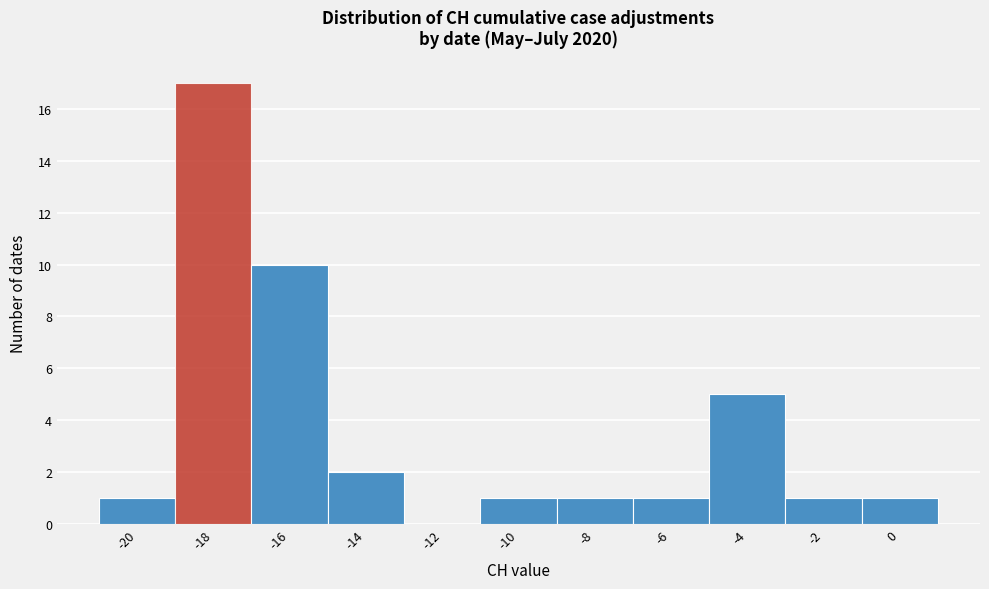

Reading right to left, transcribe all the data shown in this chart.

0=1	-2=1	-4=5	-6=1	-8=1	-10=1	-12=0	-14=2	-16=10	-18=17	-20=1